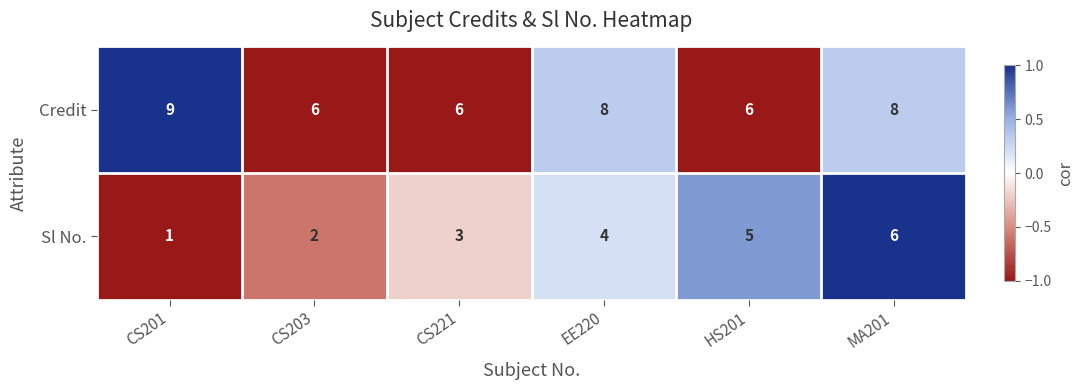

How many data points does each series have?

6